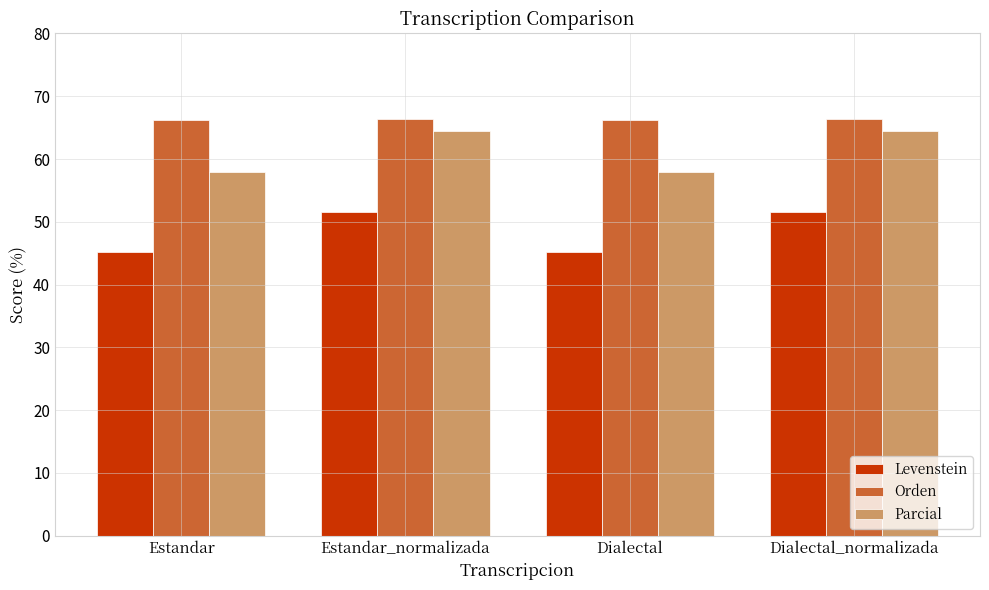

Is it true that Orden equals 66.2 at Estandar?

True